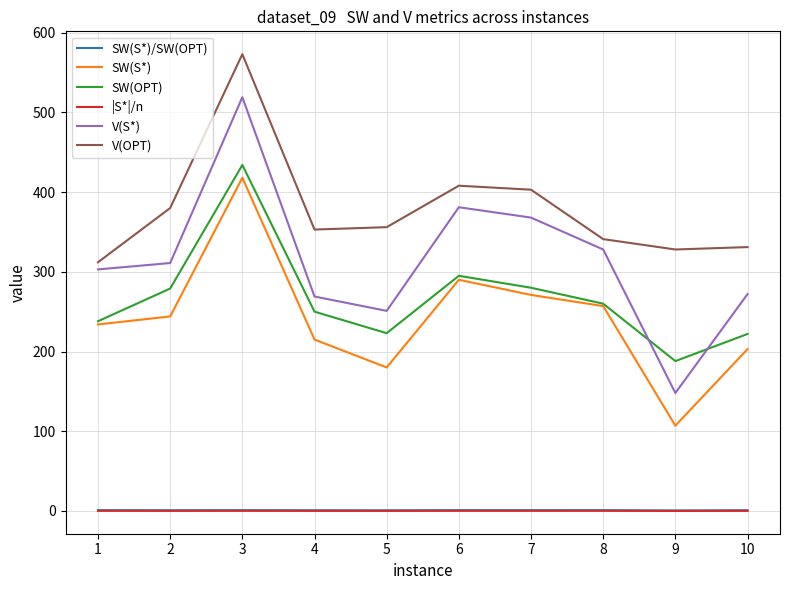

The value of V(S*) at 9 is 240.2. True or false?

False